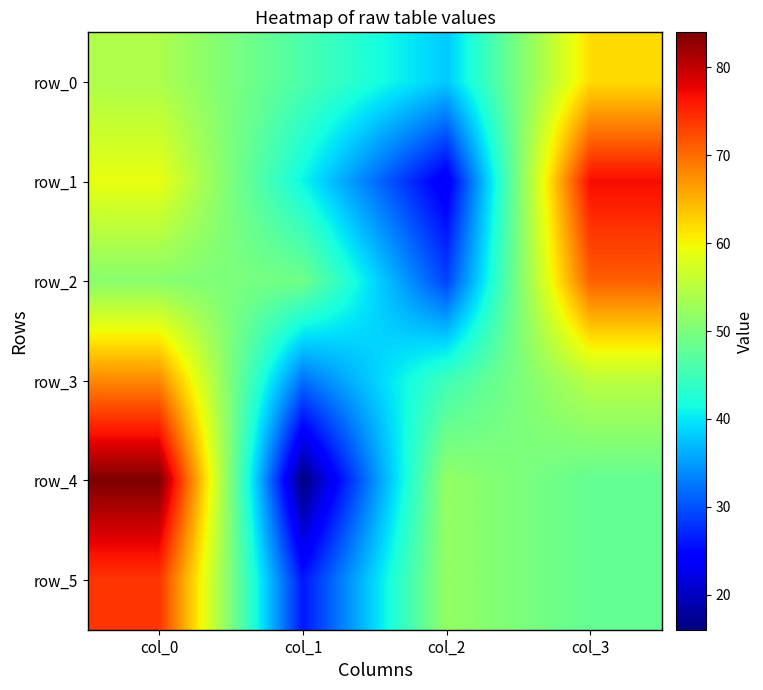

At how many categories does at least one series exceed 37?

4